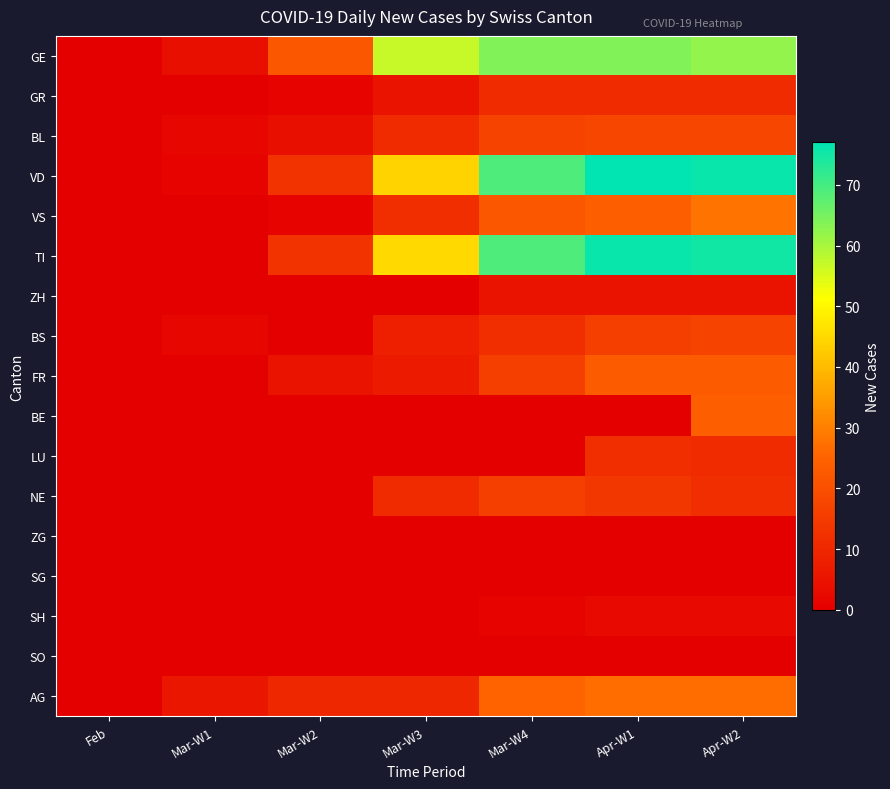

What is the spread (max minus min) of values at Apr-W1?

77